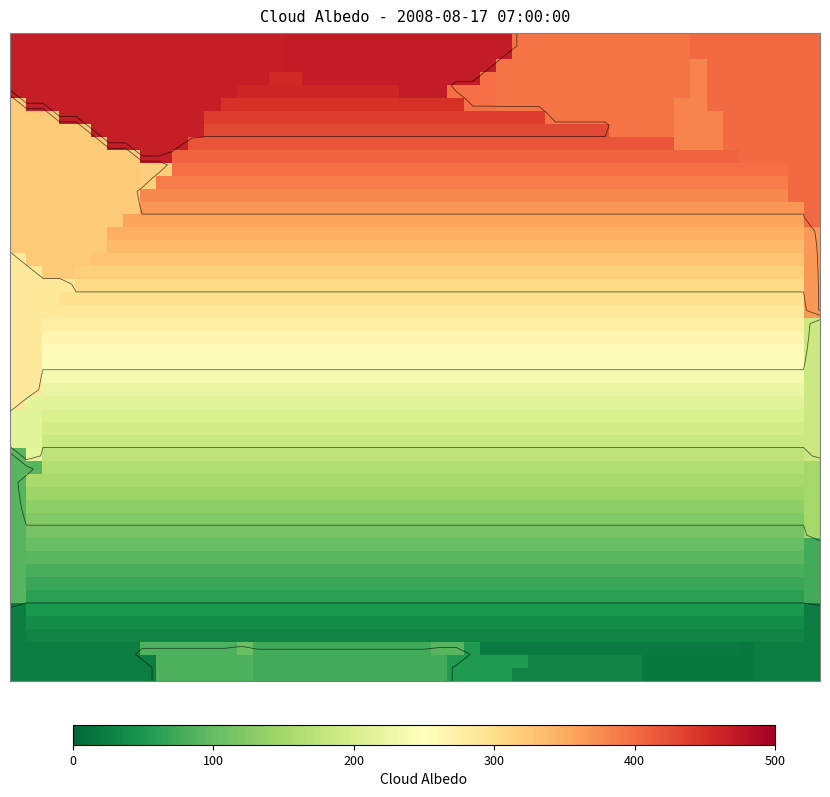

What is the difference between the highest and lowest values at y?

452